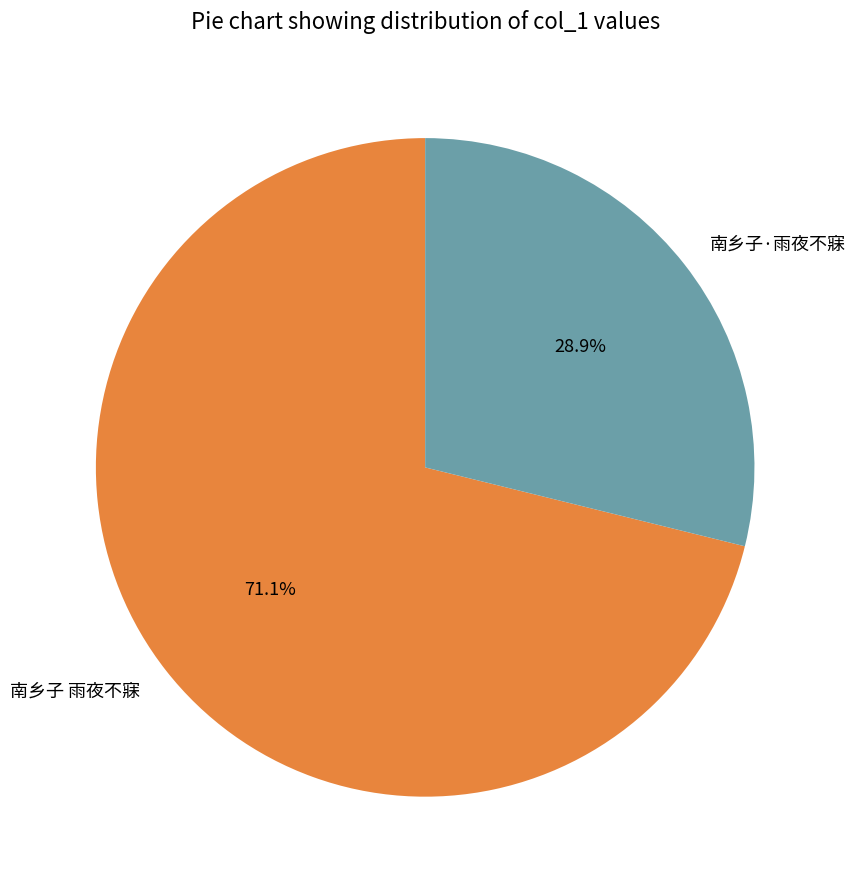

Approximately how many times larger is the value at 南乡子·雨夜不寐 compared to 南乡子 雨夜不寐?

0.4